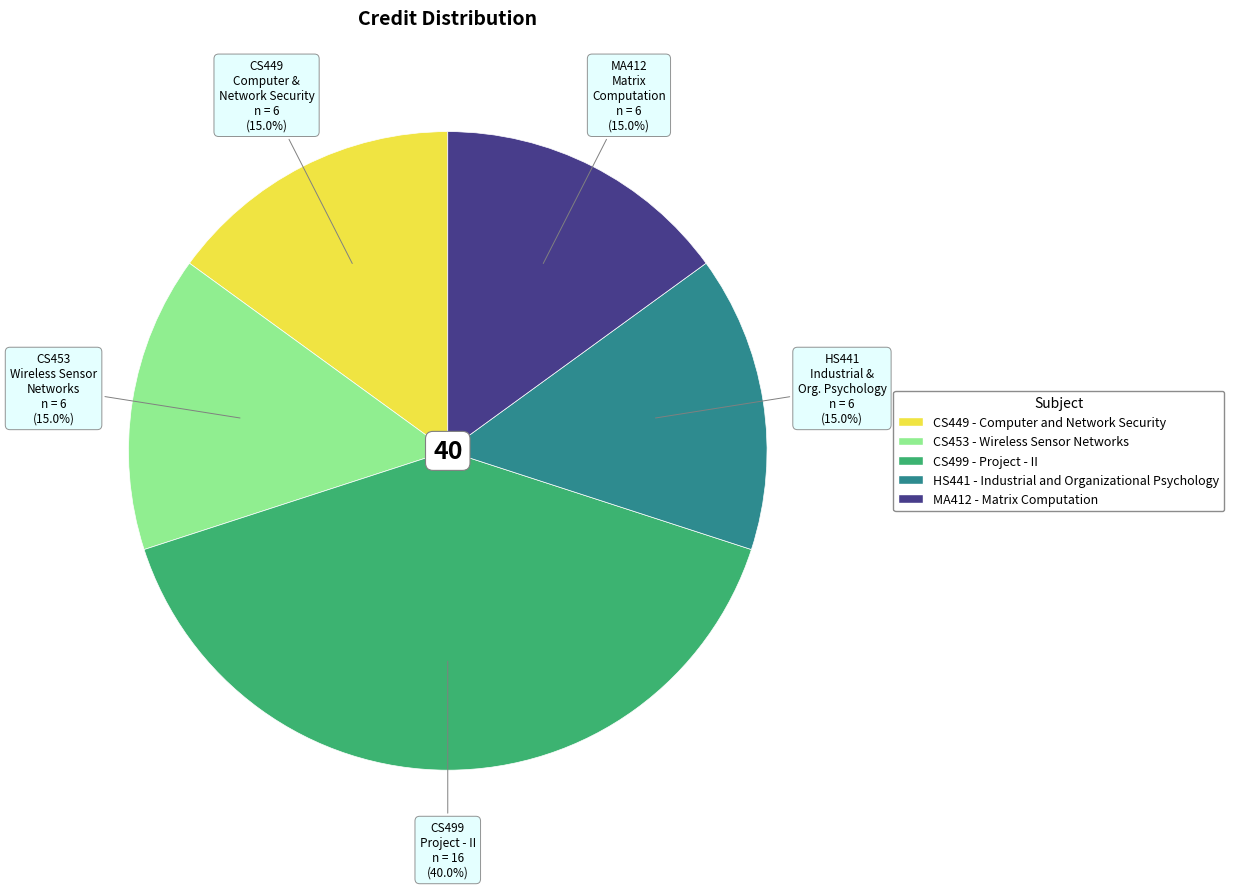

What percentage do MA412 - Matrix Computation and CS449 - Computer and Network Security together represent?

30.0%